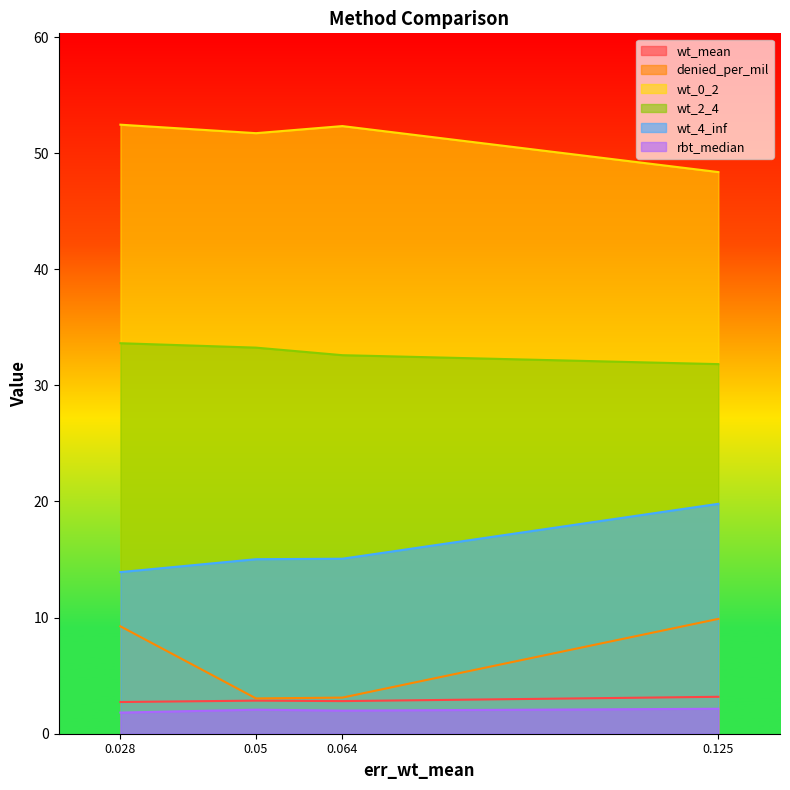

How many data points in denied_per_mil are above 9?

2